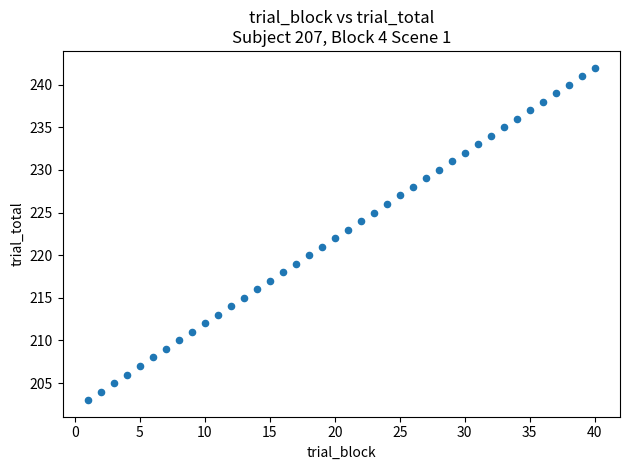

What is the range of X values (max minus min)?

39